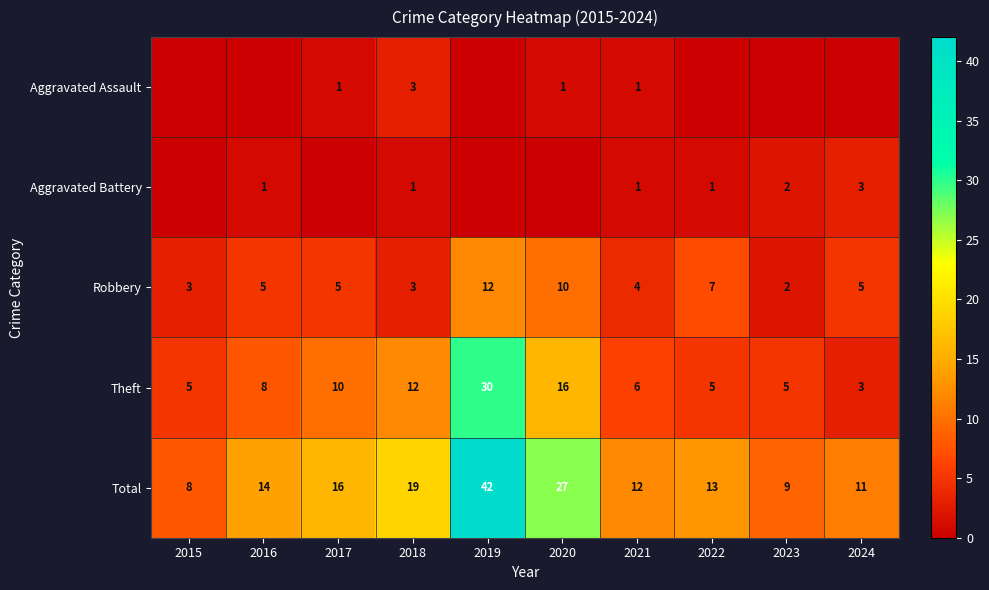

Rank the categories by Total value from highest to lowest.

2019, 2020, 2018, 2017, 2016, 2022, 2021, 2024, 2023, 2015